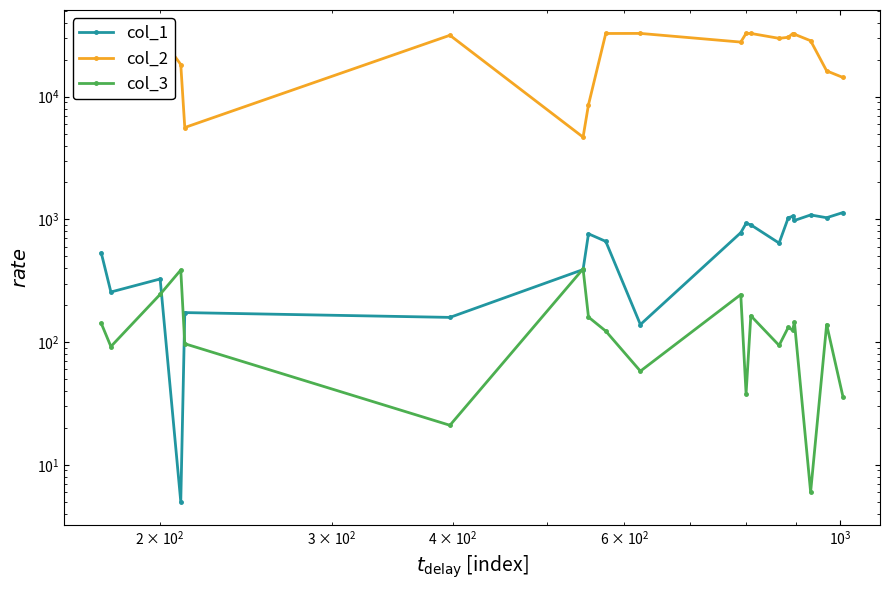

What are all the series names shown in the legend?

col_1, col_2, col_3